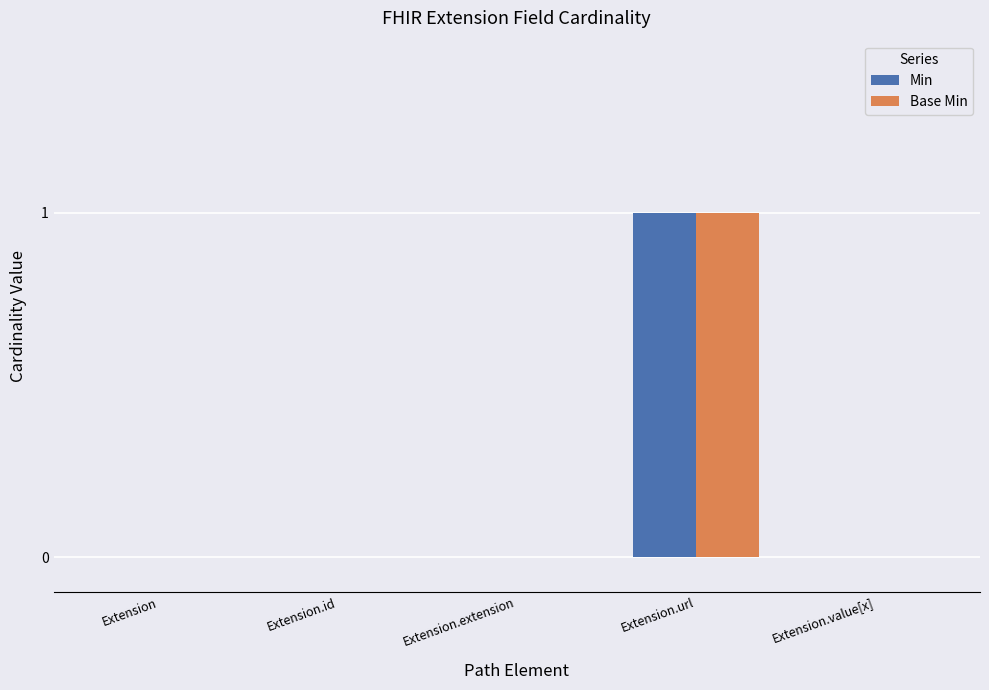

The Base Min series shows 0 at Extension.id. True or false?

True